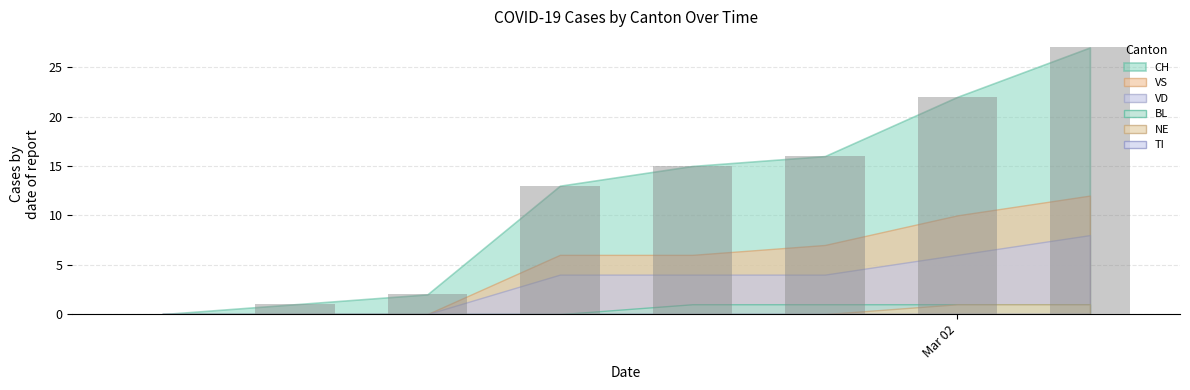

What is the greatest value displayed?

27